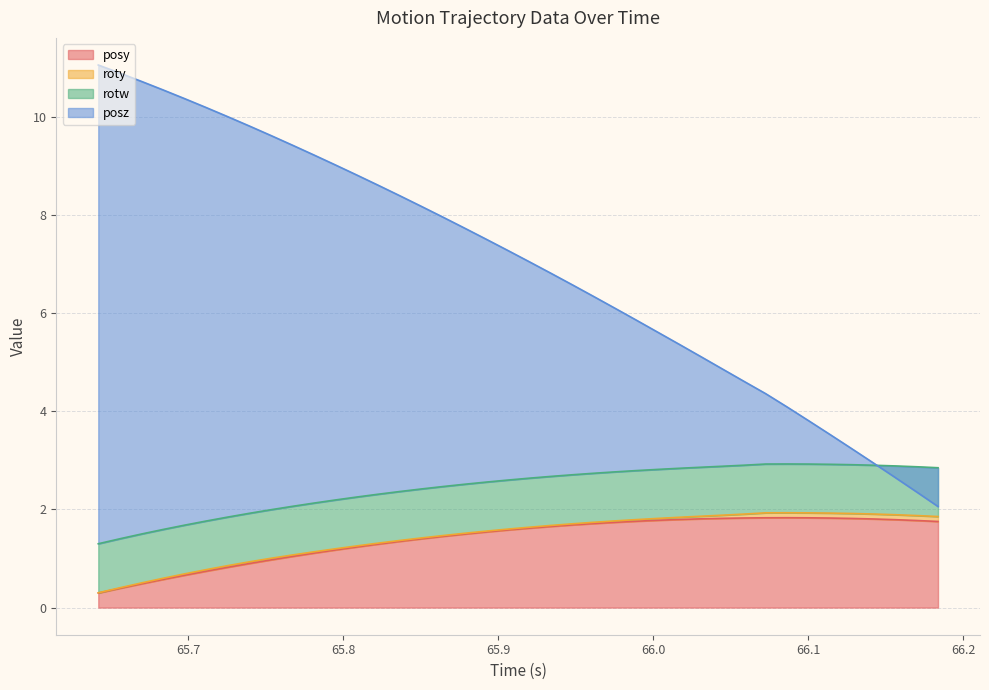

What is the value of the posz point at the 22nd from the left?

6.8